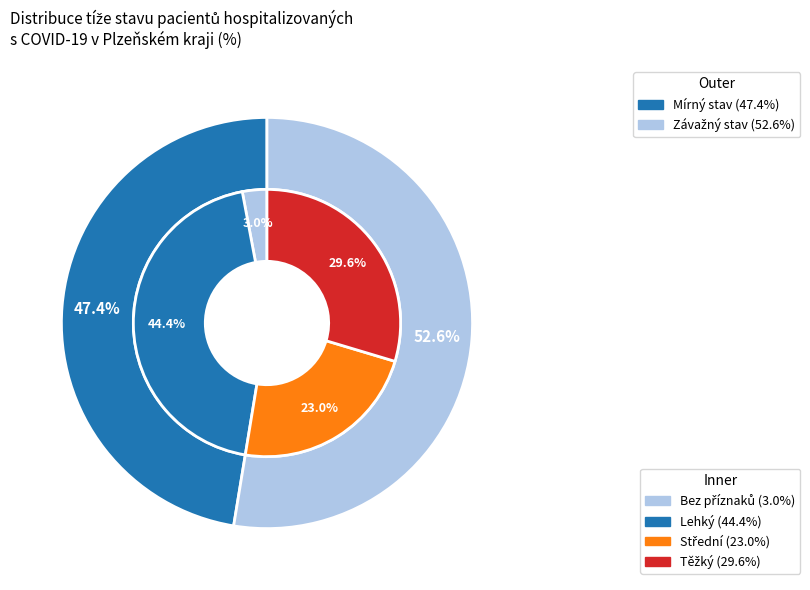

Does Těžký represent more than half of the total?

No